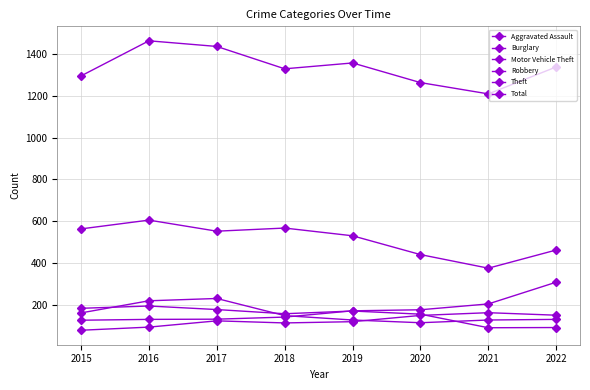

What is the average value of the Robbery series?

157